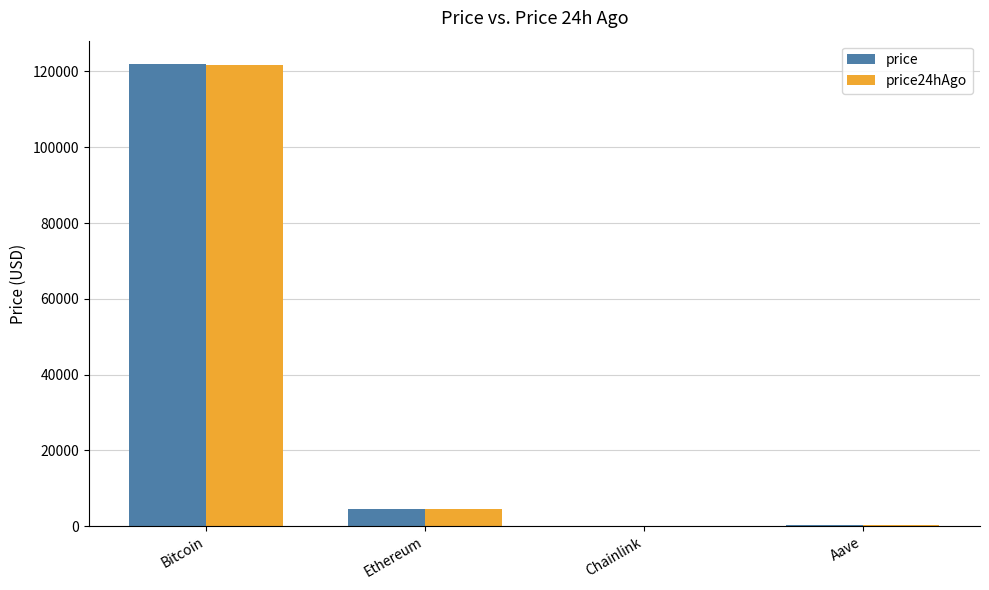

What is the sum of the price values at Ethereum and Bitcoin?

126448.6